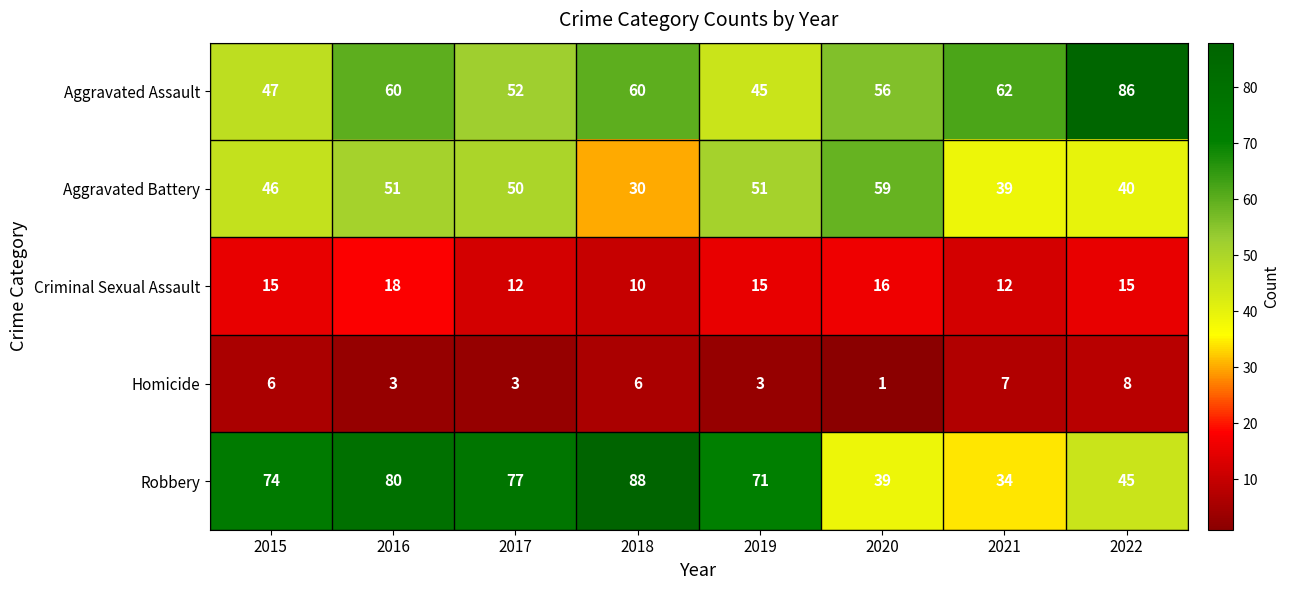

At which label is Aggravated Battery closest to 44?

2015